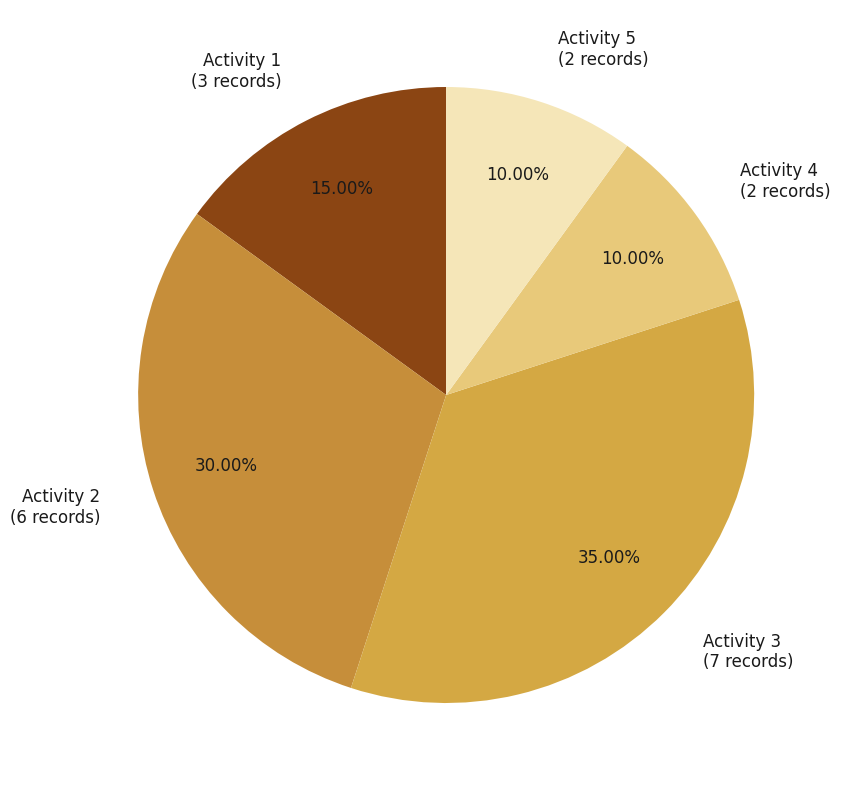

Which category has the biggest portion of the pie?

Activity 3 (7 records)